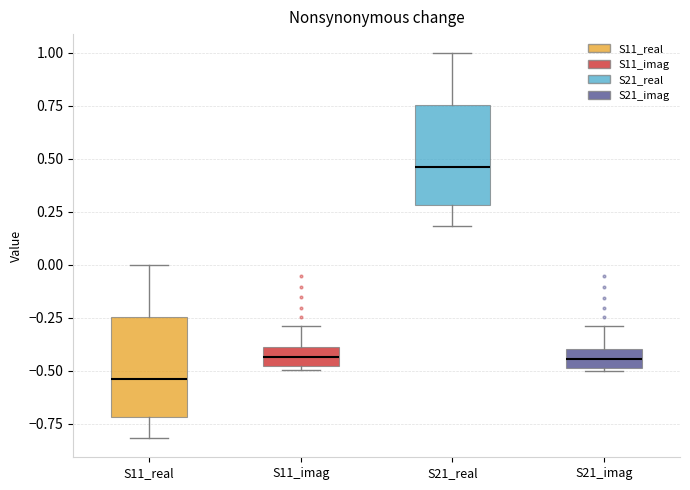

Reading left to right, read every box against the y-axis: the position of its median line, the range the box covers, and the ends of its whiskers. The values are not printed on the chart, so give them approximately, as read against the axis.

S11_real: median -0.55, box -0.70 to -0.25, whiskers -0.80 to 0.00
S11_imag: median -0.45, box -0.50 to -0.40, whiskers -0.50 (just below the box's lower edge) to -0.30
S21_real: median 0.45, box 0.30 to 0.75, whiskers 0.20 to 1.00
S21_imag: median -0.45, box -0.50 to -0.40, whiskers -0.50 (just below the box's lower edge) to -0.30